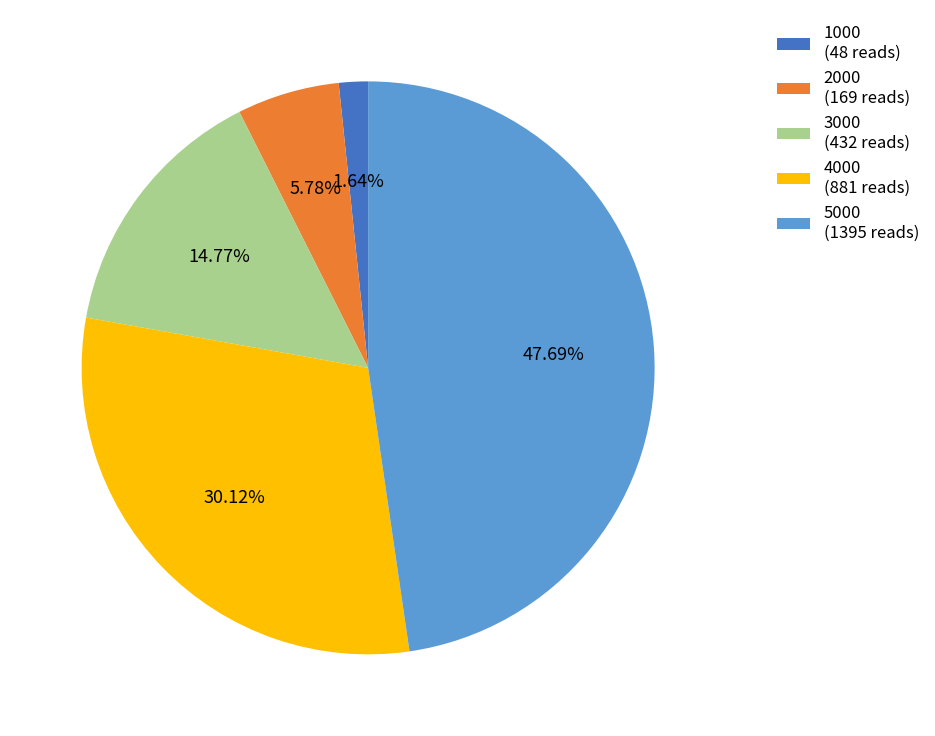

Does any single category account for the majority?

No